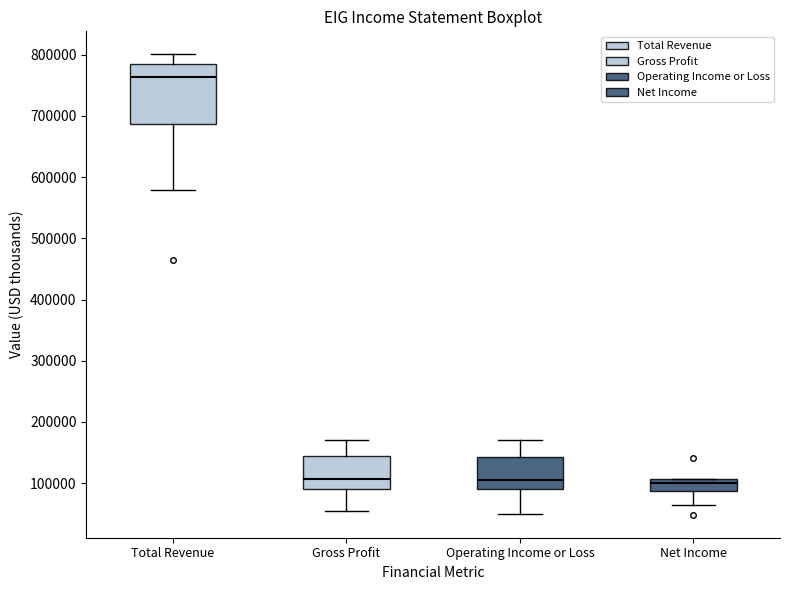

Reading left to right, read every box against the y-axis: the position of its median line, the range the box covers, and the ends of its whiskers. The values are not printed on the chart, so give them approximately, as read against the axis.

Total Revenue: median 760000, box 690000 to 780000, whiskers 580000 to 800000
Gross Profit: median 110000, box 90000 to 140000, whiskers 60000 to 170000
Operating Income or Loss: median 110000, box 90000 to 140000, whiskers 50000 to 170000
Net Income: median 100000, box 90000 to 110000, whiskers 60000 to 110000